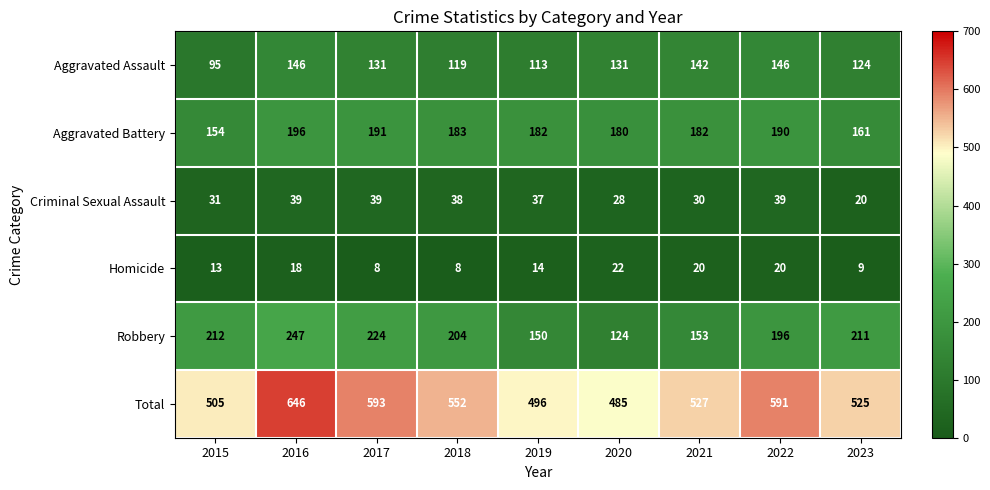

Is it true that Aggravated Assault equals 226 at 2020?

False